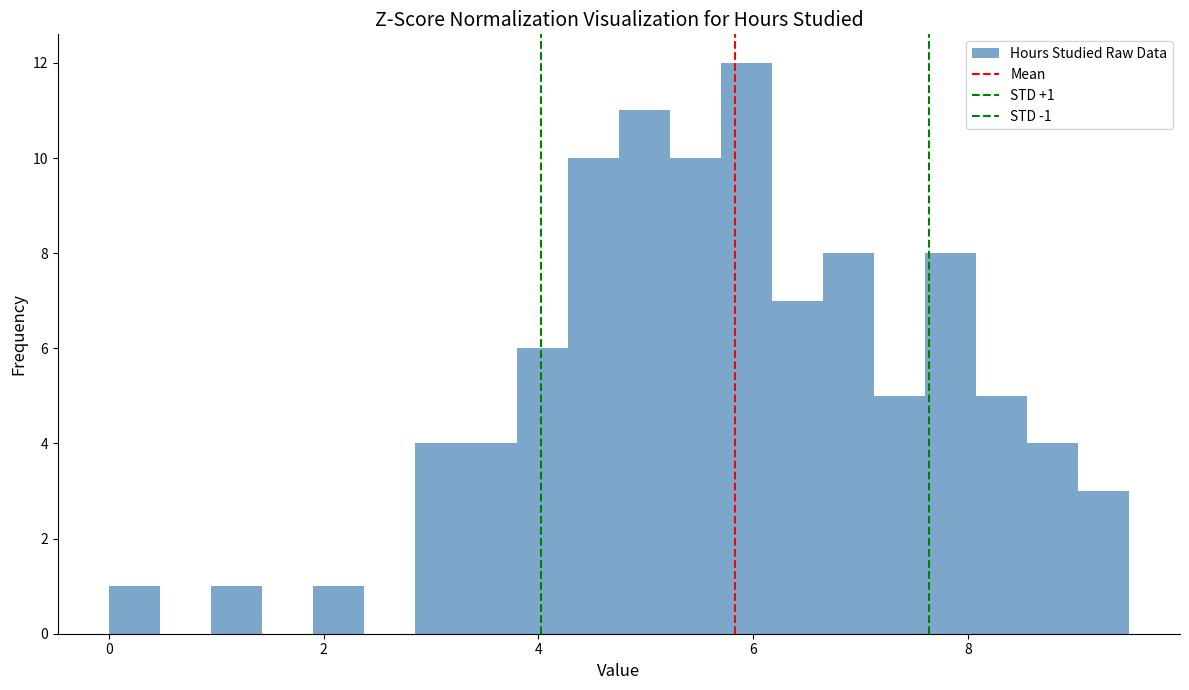

Around what value on the x-axis is the tallest bar? Give the approximate position of its centre, as read against the axis.

6.0